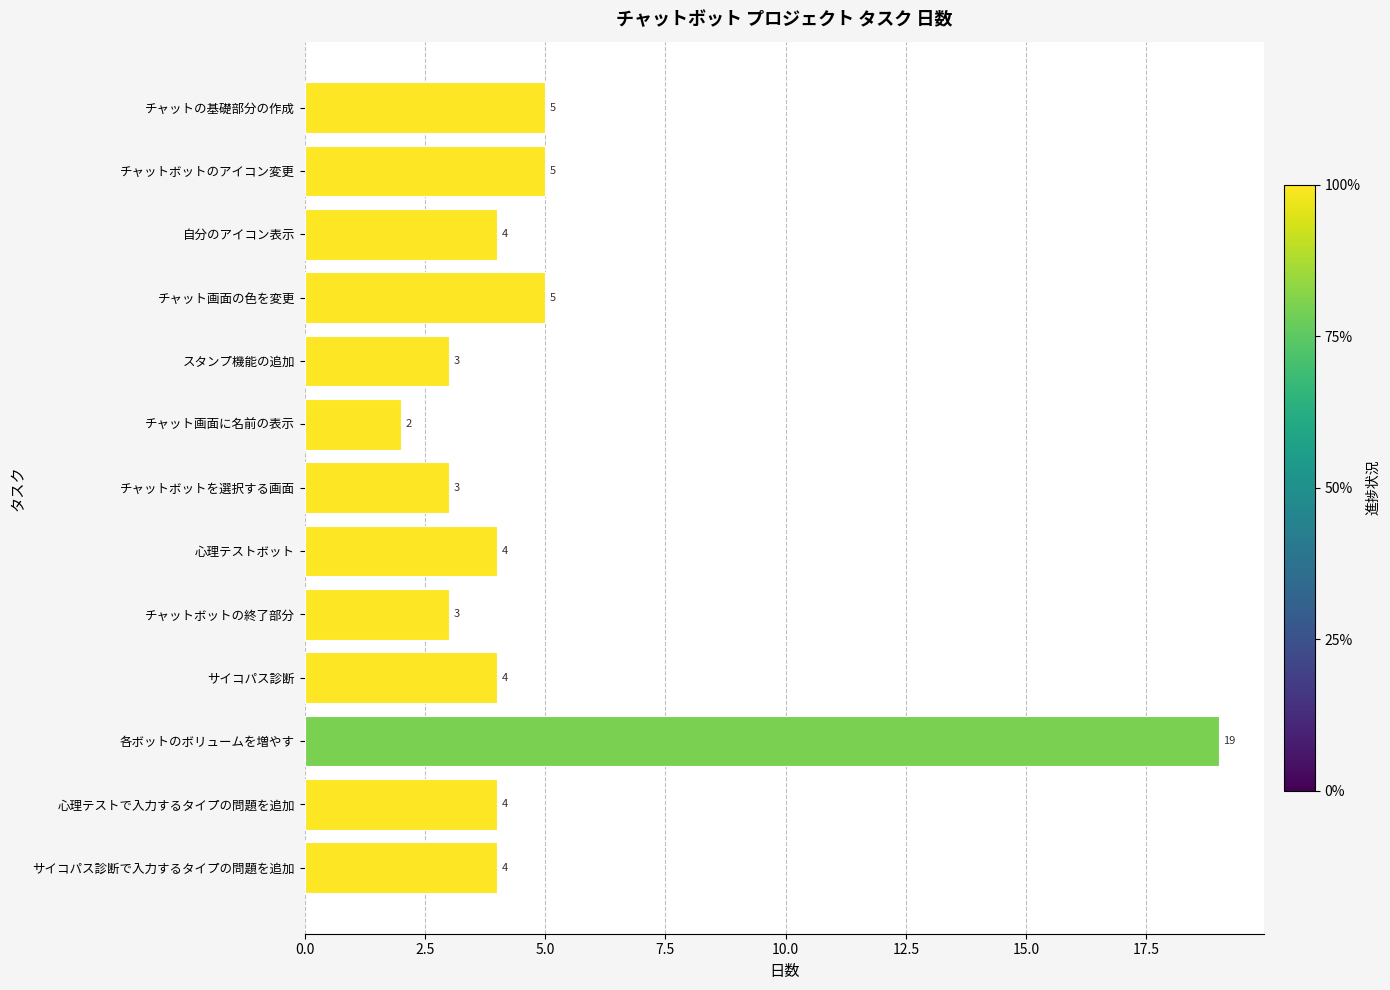

What is the label of the 8th bar from the top?

心理テストボット